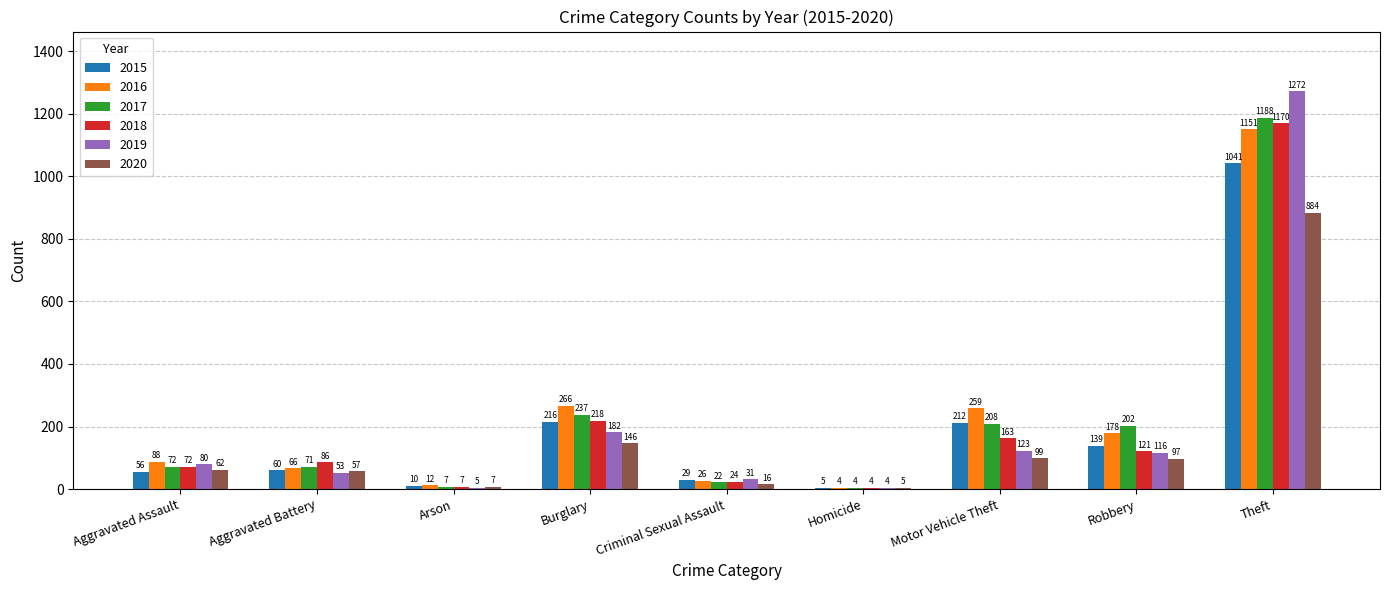

What is the sum of the 2020 values at Homicide and Robbery?

102